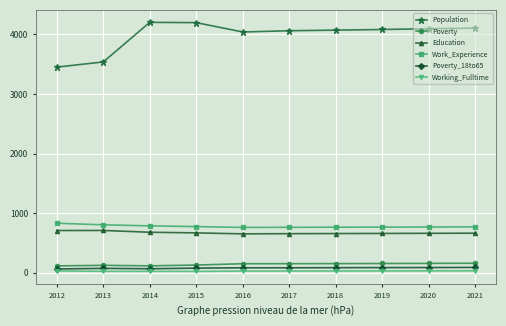

Which series has the largest total across all categories?

Population